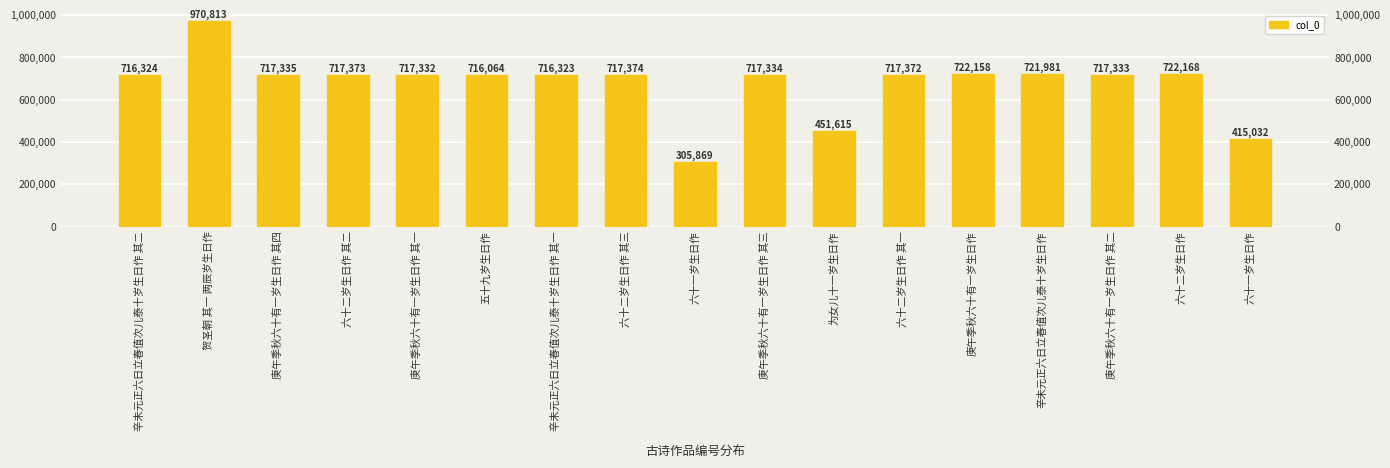

What is the difference between the maximum and minimum values?

664944